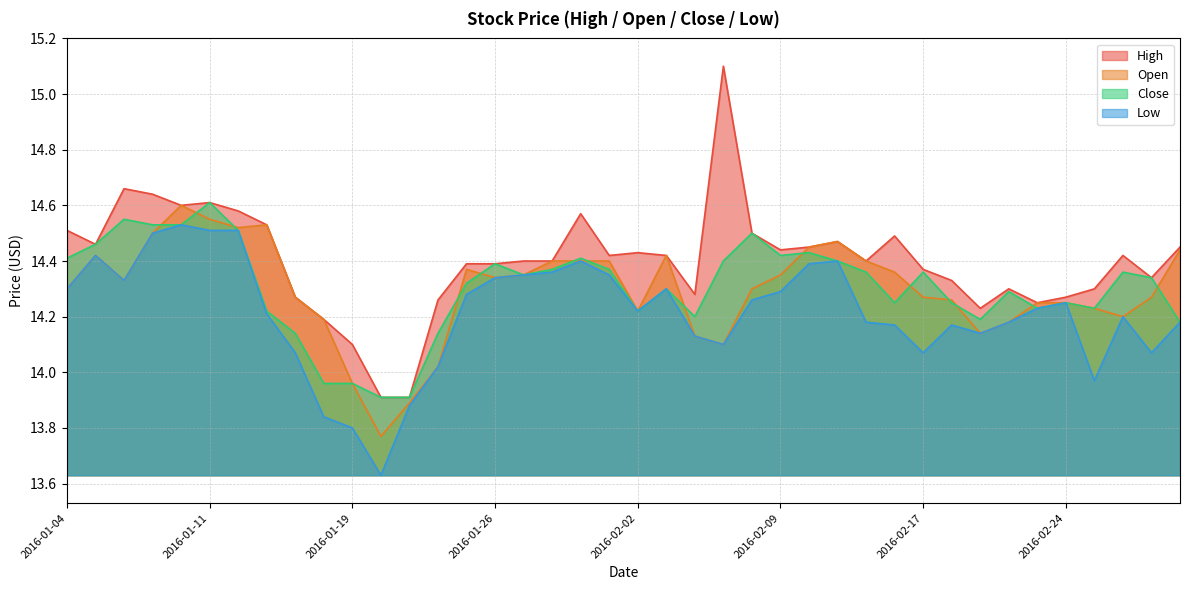

True or false: Low and Close cross at least once.

False